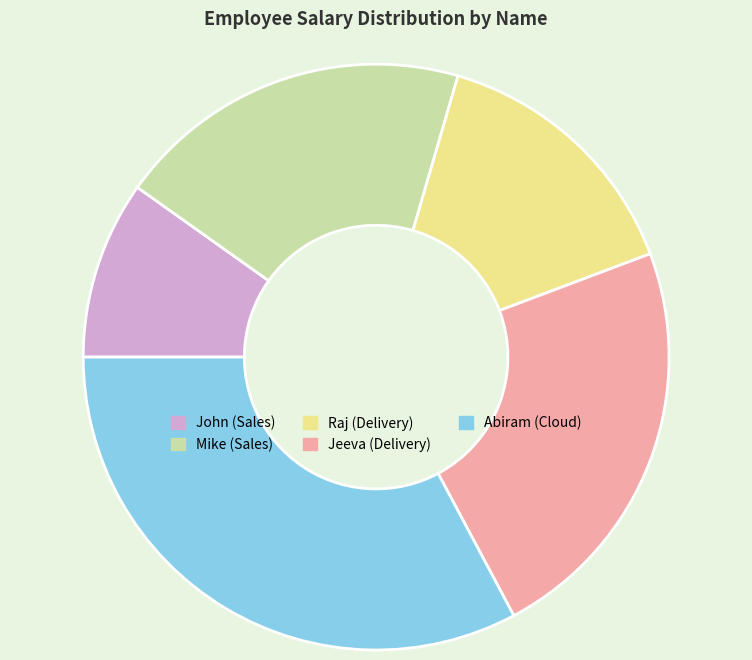

Count the number of slices in the pie.

5